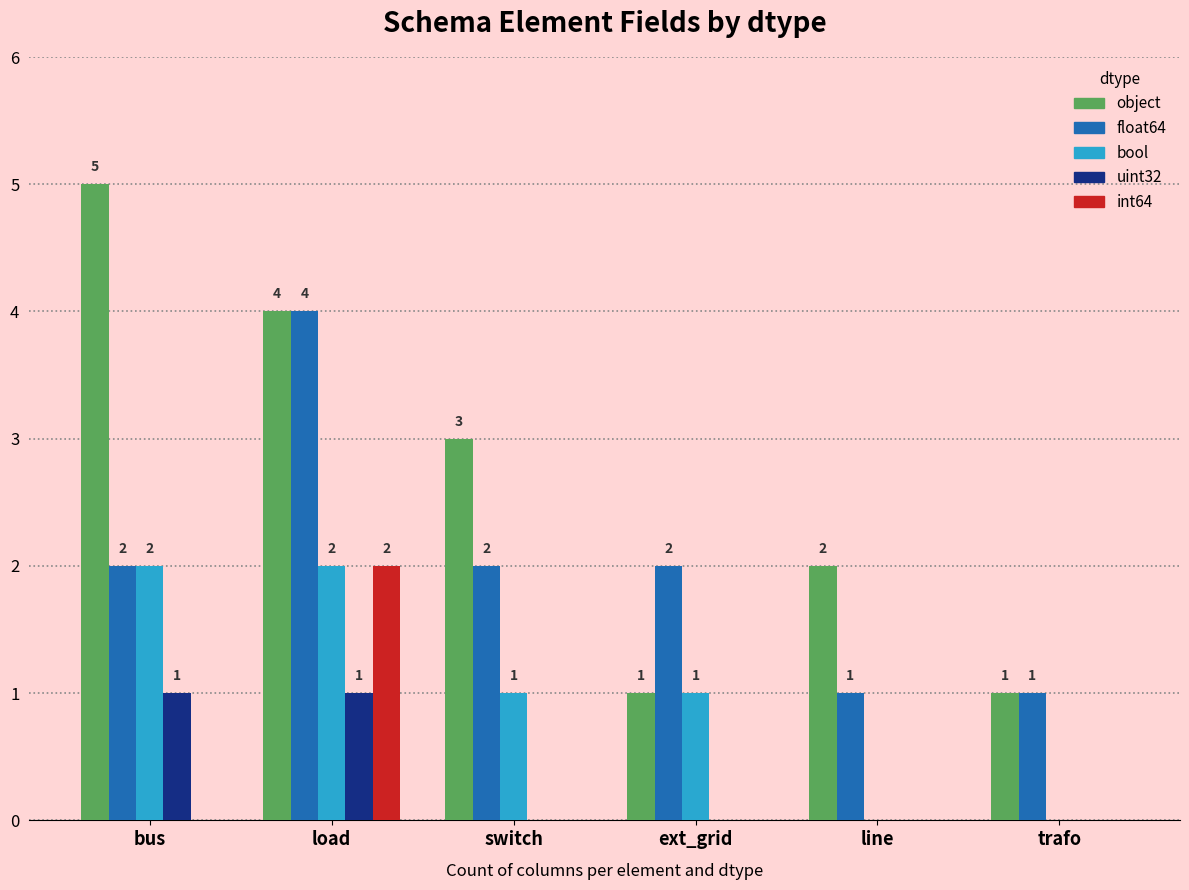

Count the number of data series in this chart.

5